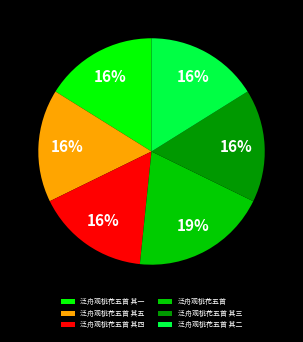

Is the sum of 泛舟观桃花五首 其五 and 泛舟观桃花五首 其三 greater than half?

No